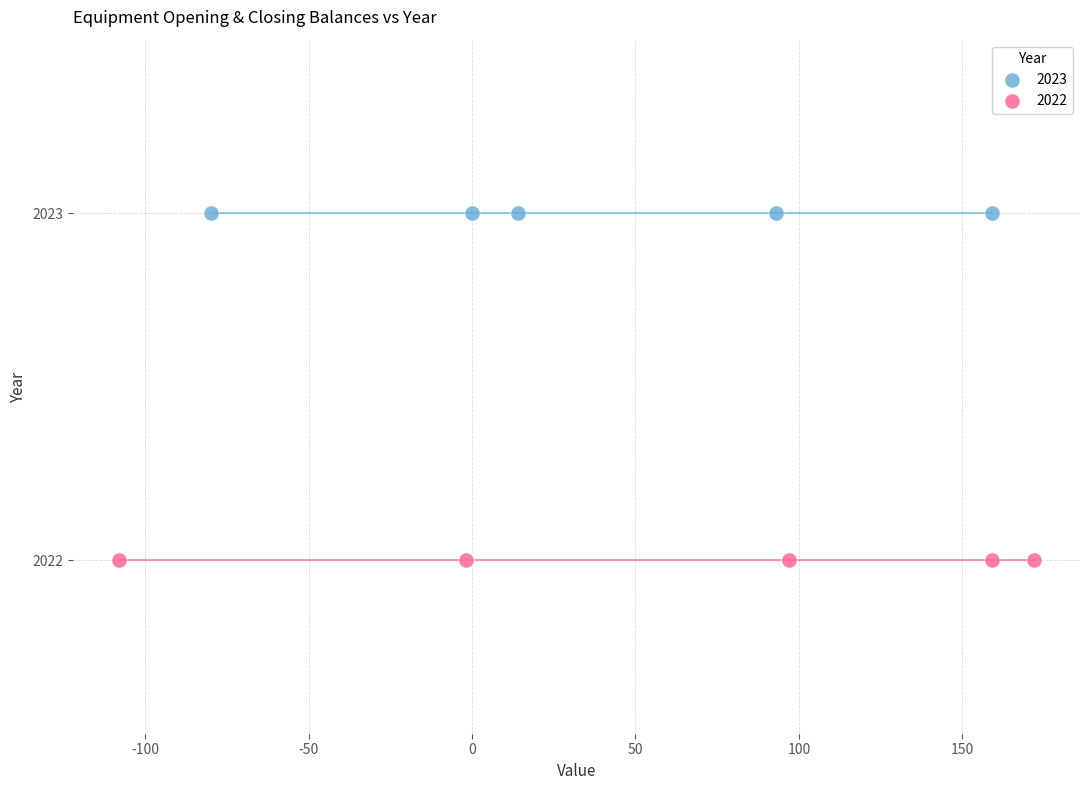

Which series reaches the minimum Y coordinate?

2022